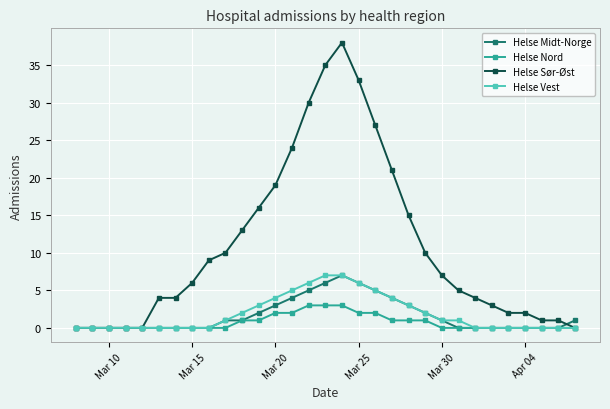

Which series has the widest spread of values?

Helse Sør-Øst